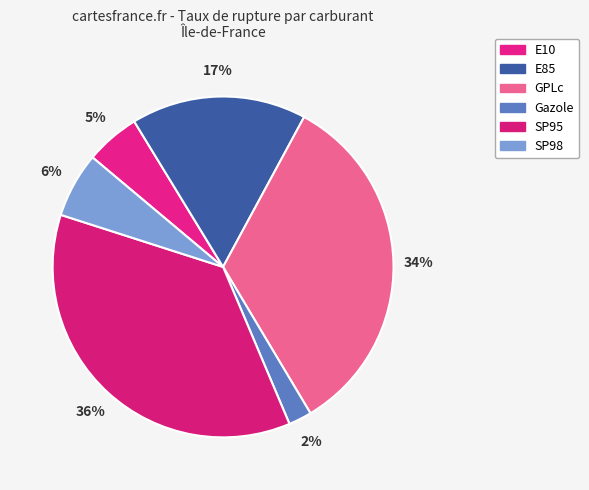

Is there any slice that represents more than half of the pie?

No